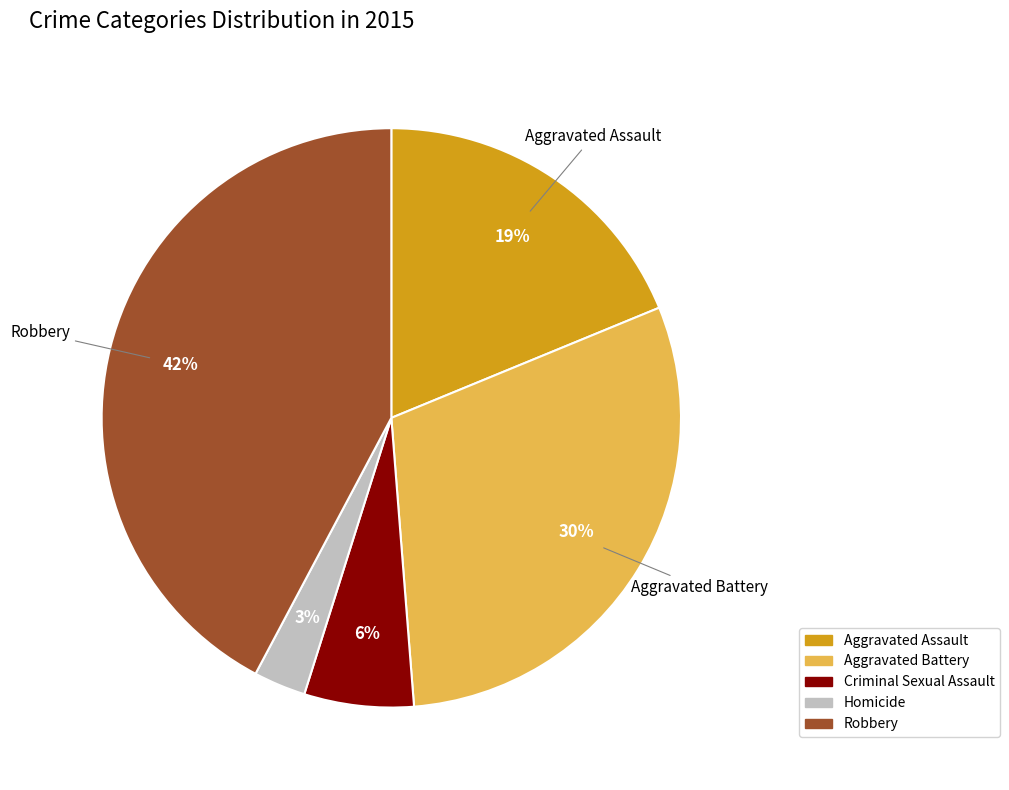

Is Aggravated Assault the majority of the pie?

No